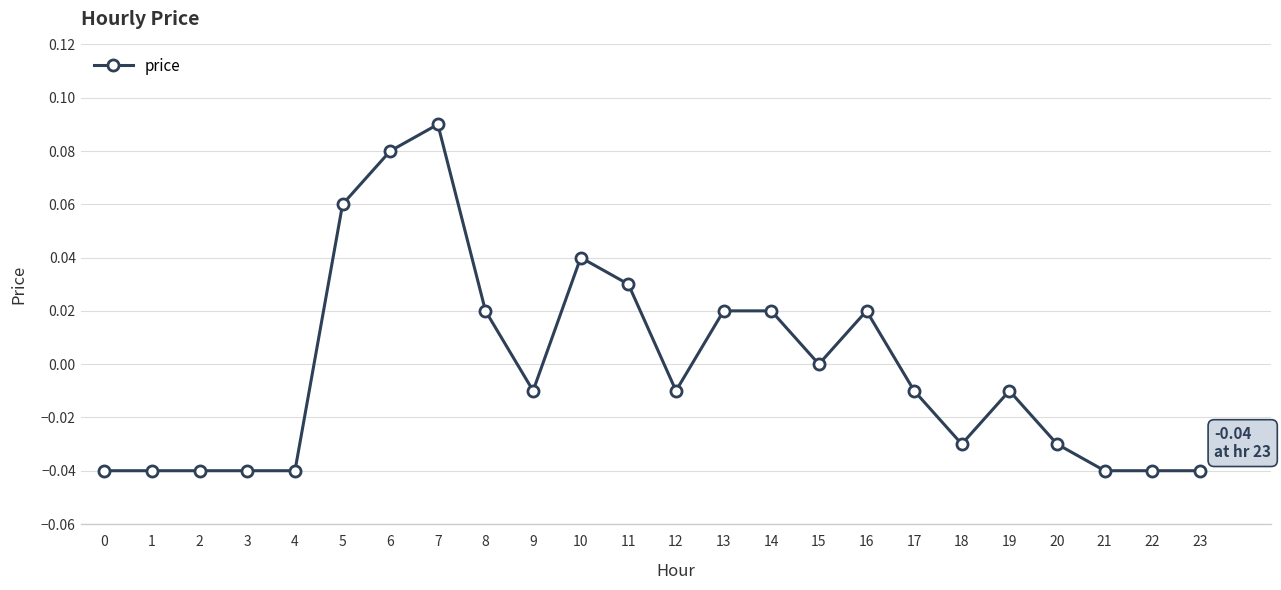

The chart shows a value of -0.0 at 2. True or false?

True